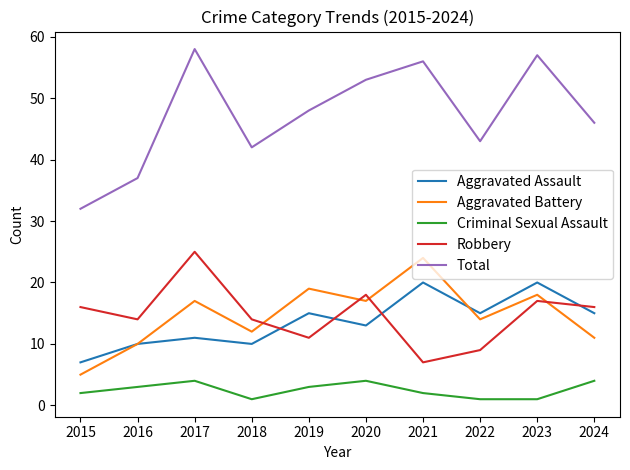

True or false: Criminal Sexual Assault has more than 2 points higher than both neighbors.

False